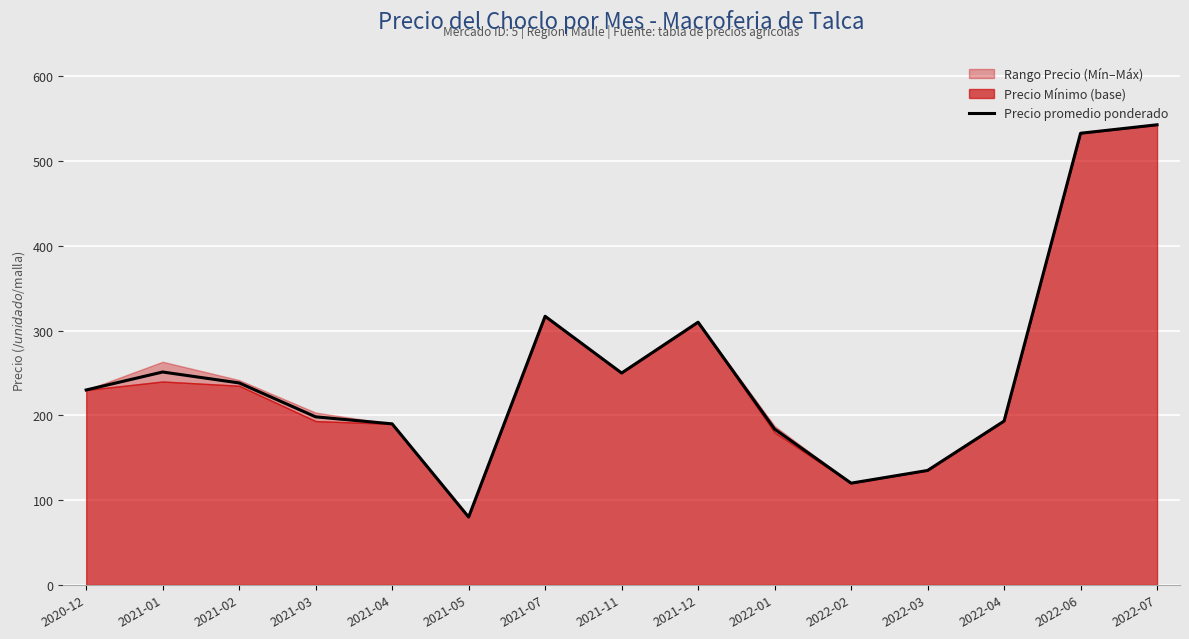

Which category has the lowest value across all series?

2021-05